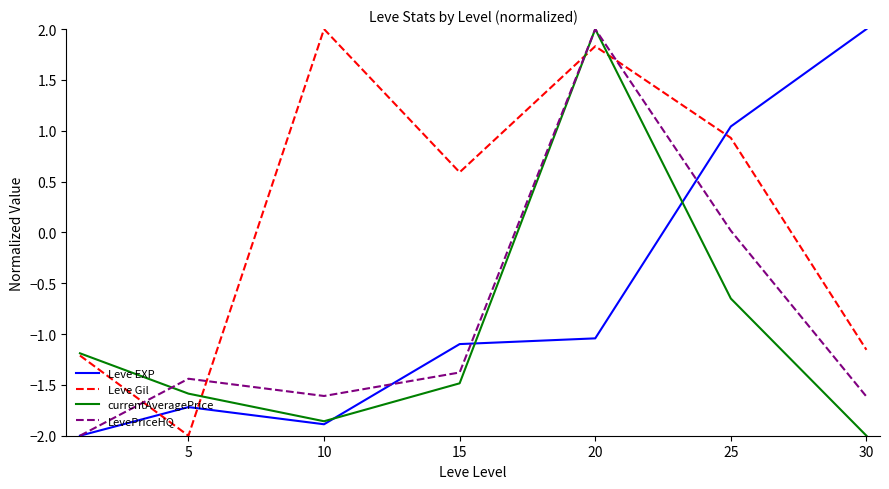

What are all the series names shown in the legend?

Leve EXP, Leve Gil, currentAveragePrice, LevePriceHQ